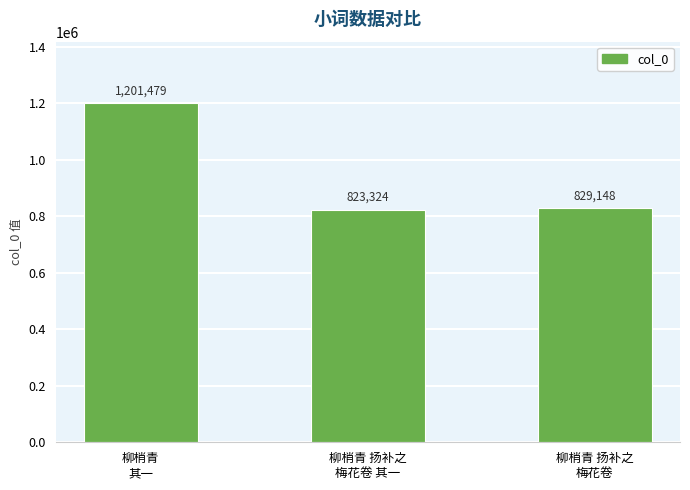

What is the maximum value shown in the chart?

1201479